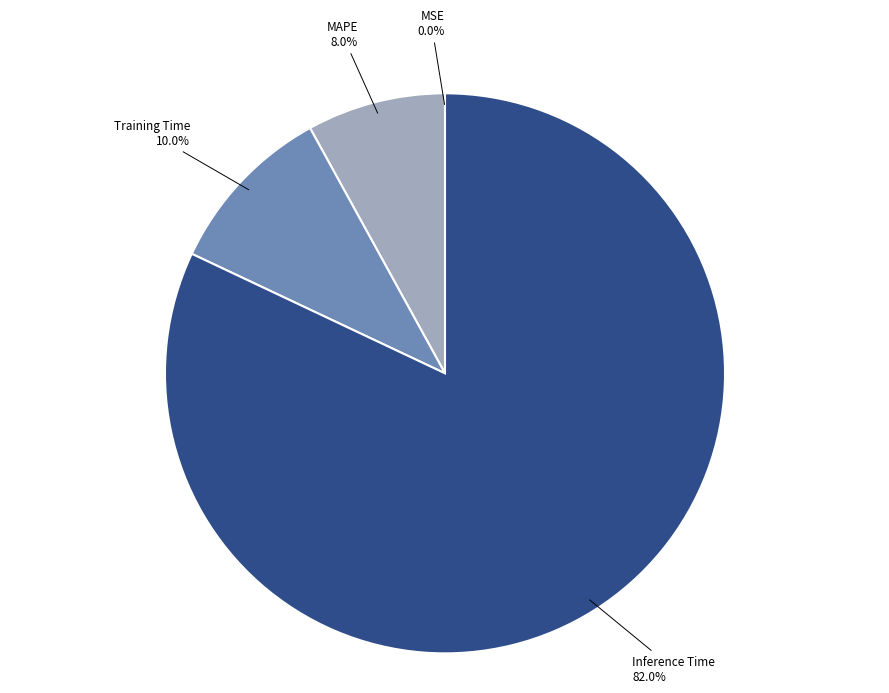

The Training Time slice represents 23% of the pie. True or false?

False